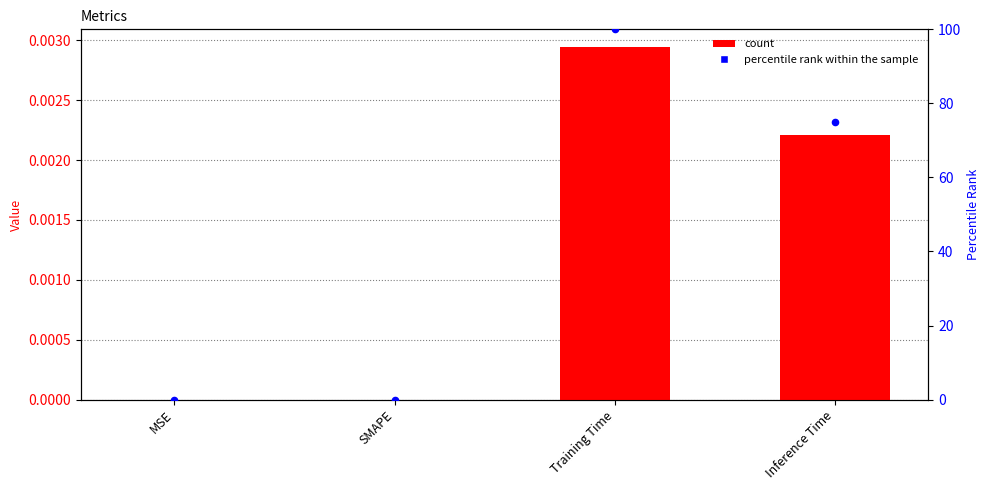

Which series has the largest total across all categories?

percentile rank